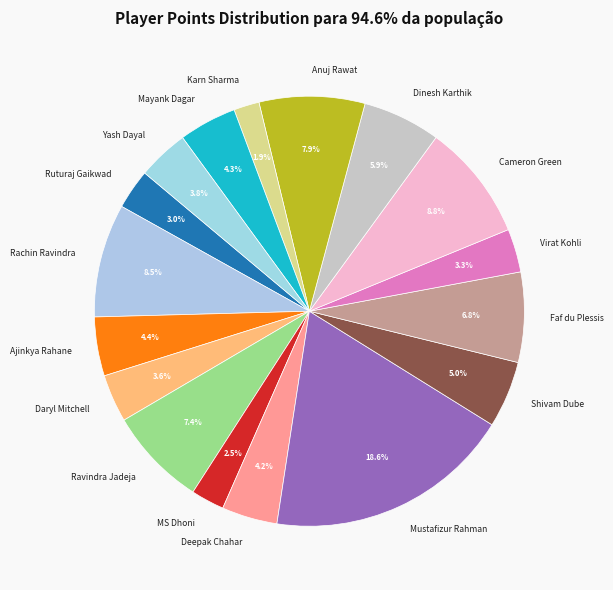

What is the smallest slice in the pie chart?

Karn Sharma